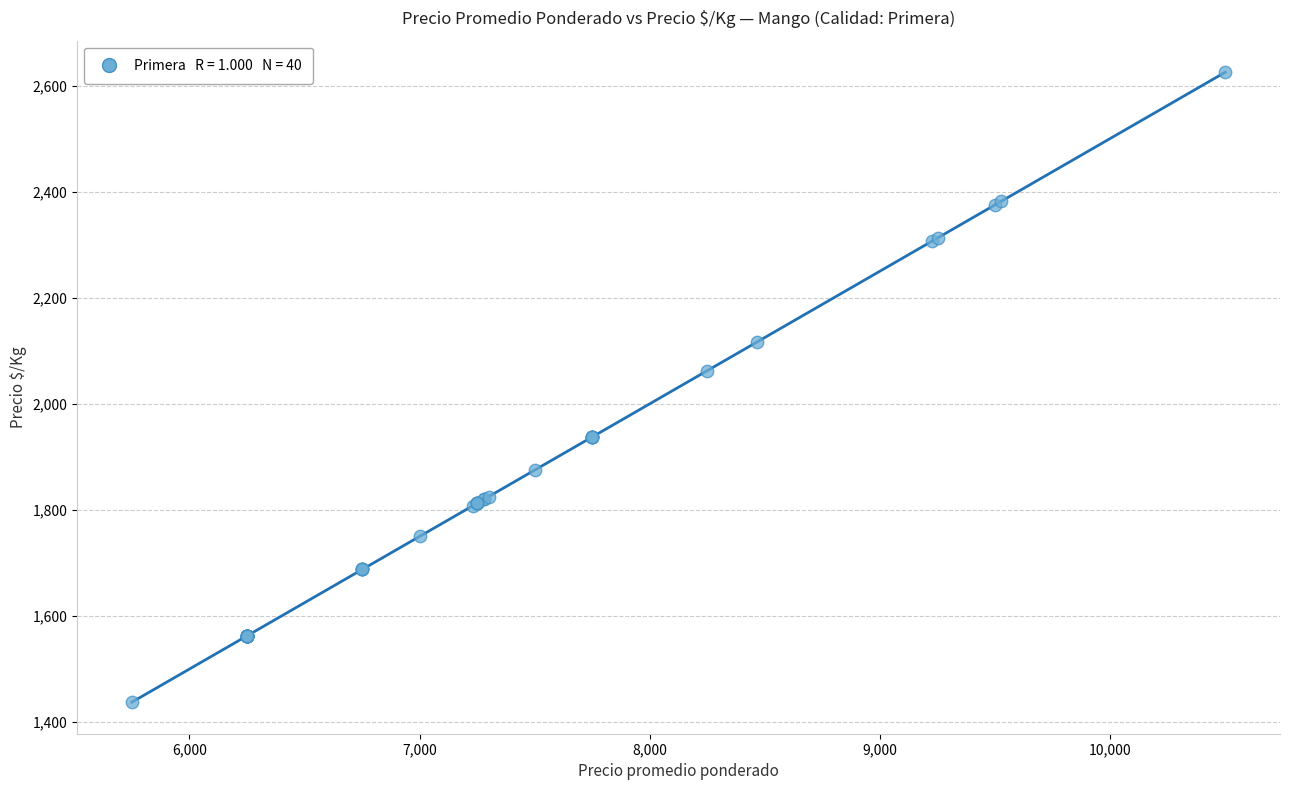

What Y value in the scatter plot is closest to 2031?

2062